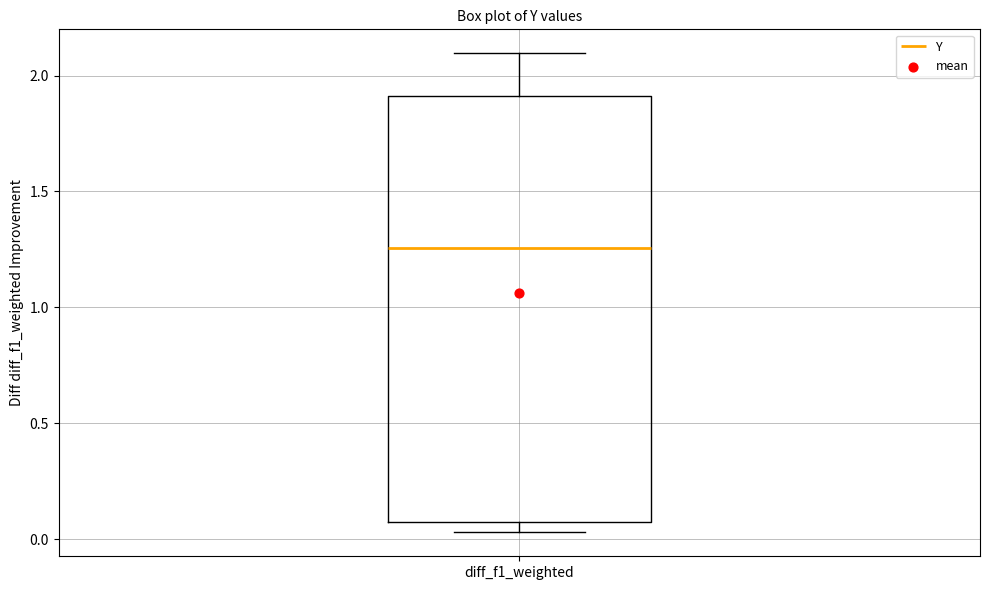

Transcribe this box plot: give where the median line is, the range the box spans, and where the two whiskers end, as read against the y-axis. The values are not printed on the chart, so give them approximately, as read against the axis.

median 1.25, box 0.10 to 1.90, whiskers 0.05 to 2.10